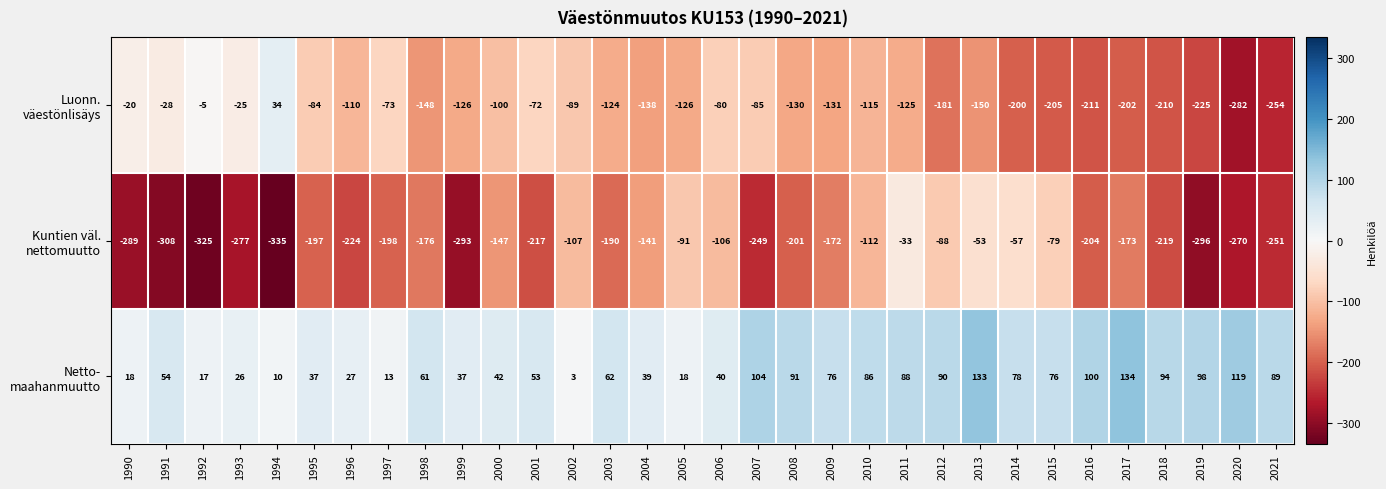

At which category does the chart reach its peak across all series?

2017